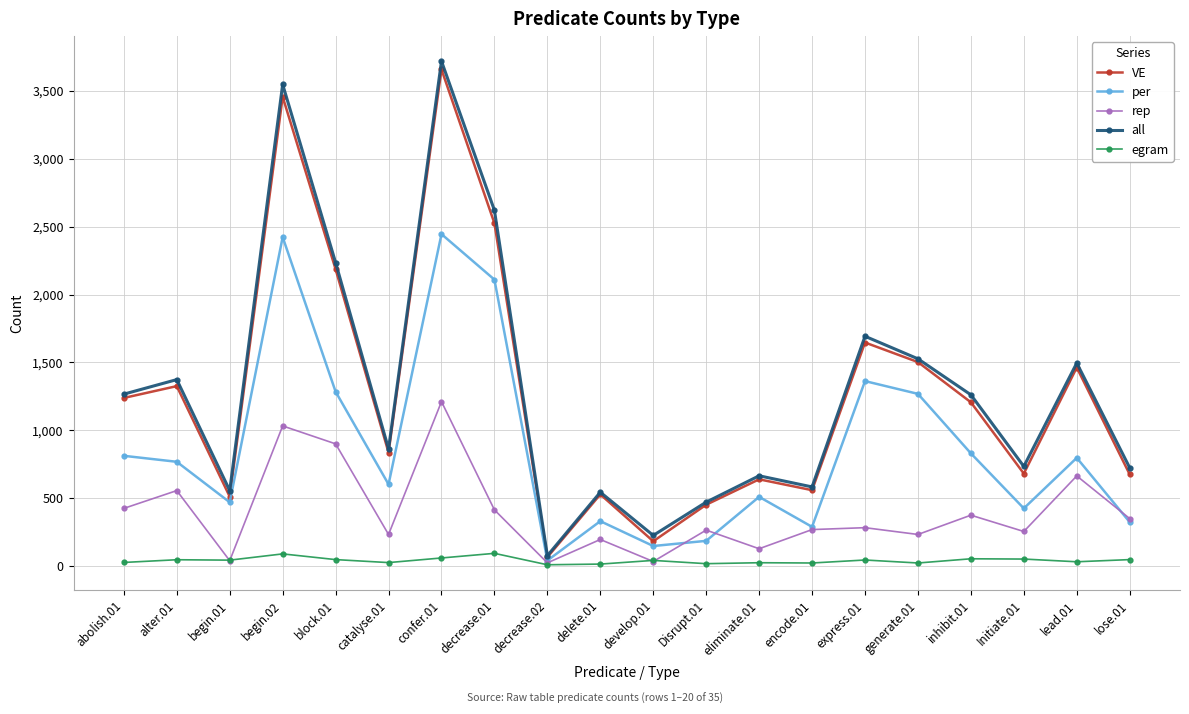

Which series has the largest total across all categories?

all